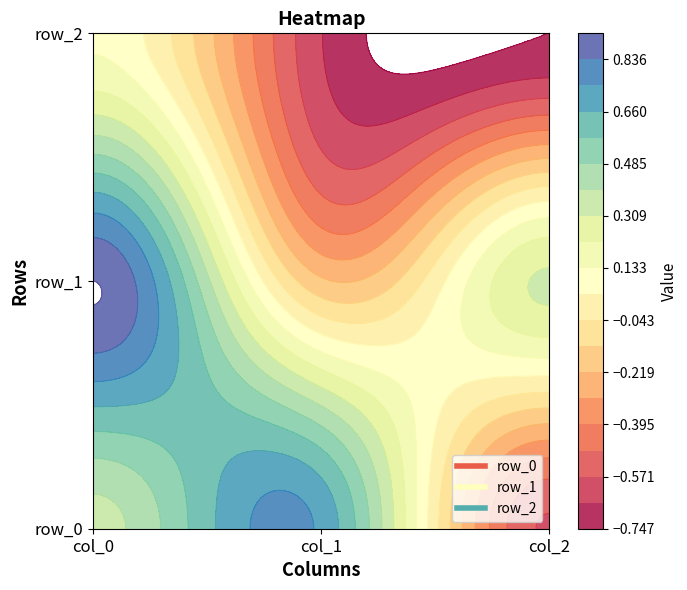

List the series in order of their overall mean, highest first.

row_1, row_0, row_2